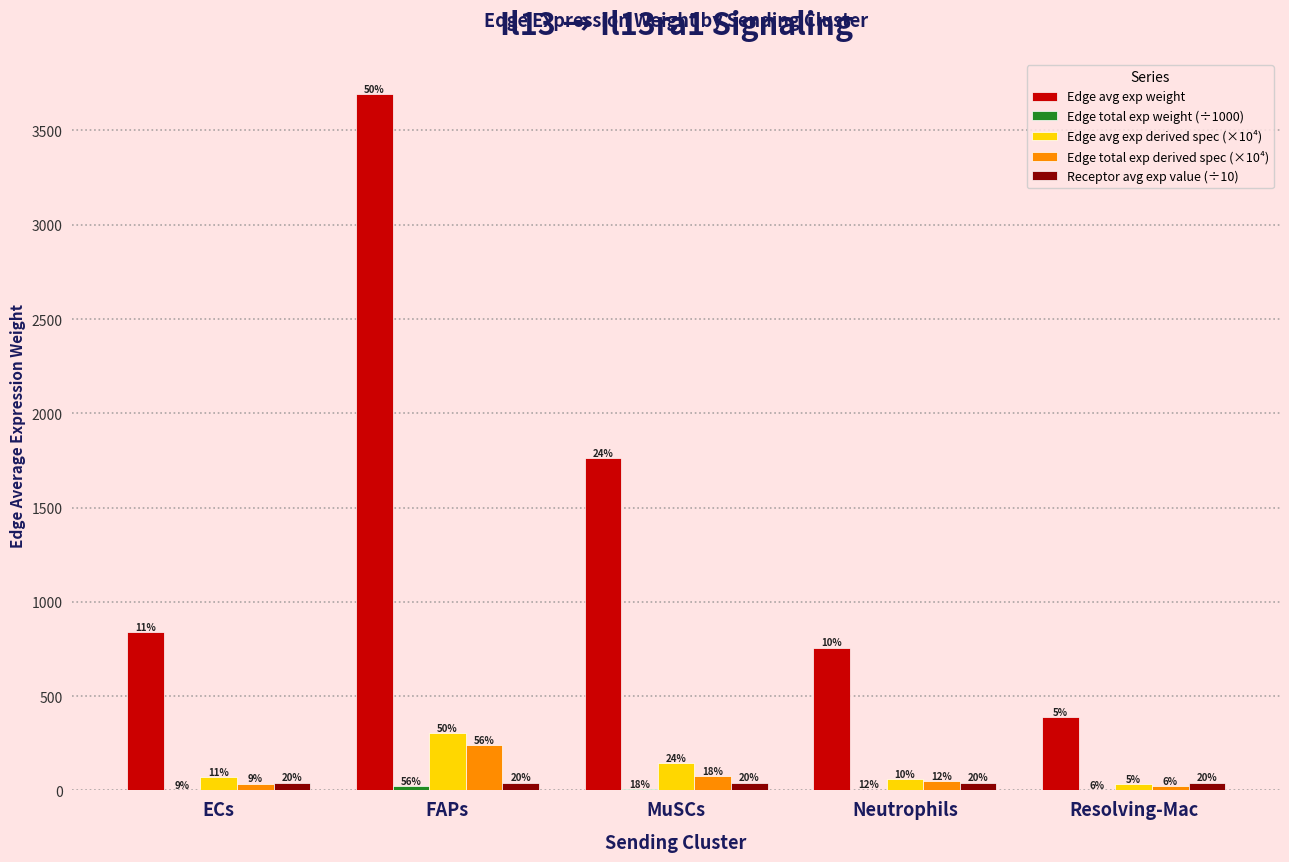

How many groups of bars are there?

5